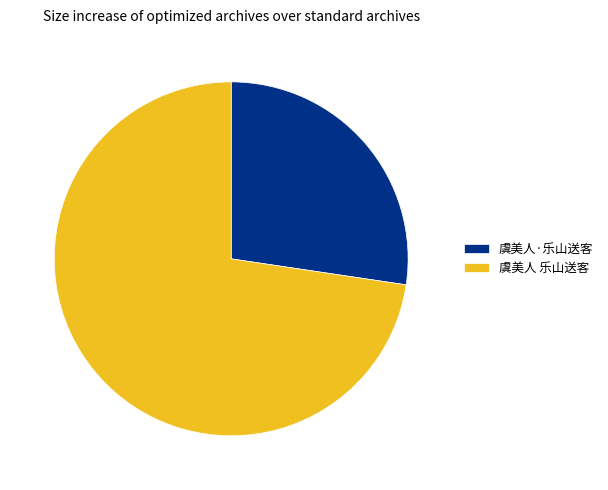

Which category accounts for the majority?

虞美人 乐山送客